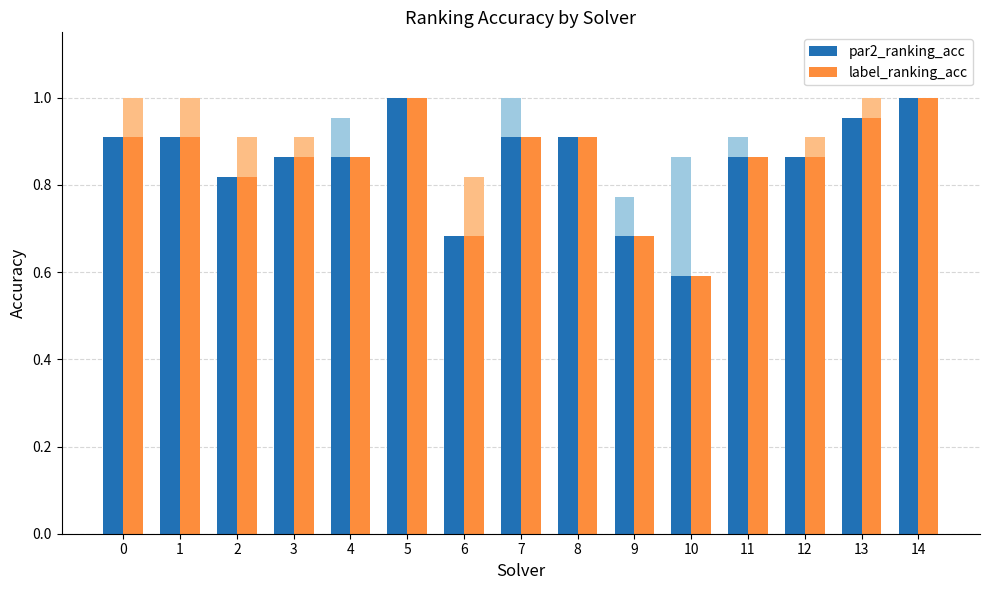

What is the sum of all label_ranking_acc values?

12.8